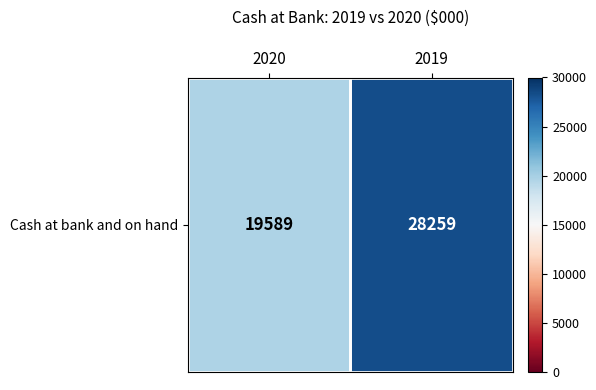

List the labels in order of value, smallest first.

2020, 2019